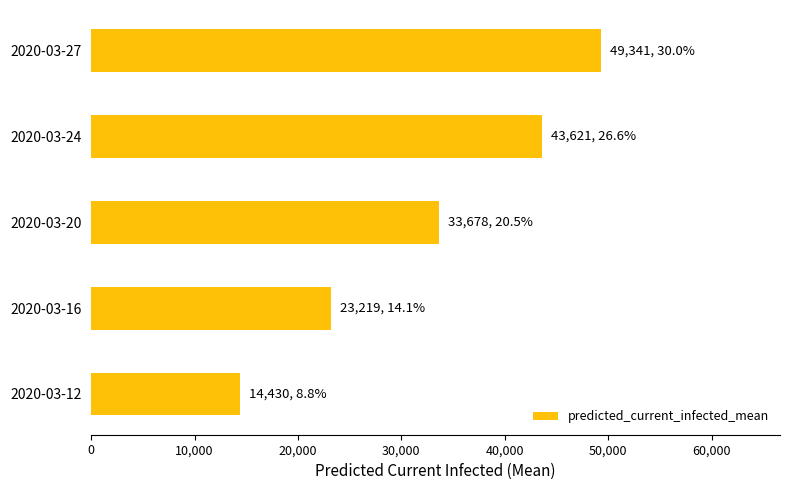

Between 2020-03-16 and 2020-03-12, which is larger?

2020-03-16